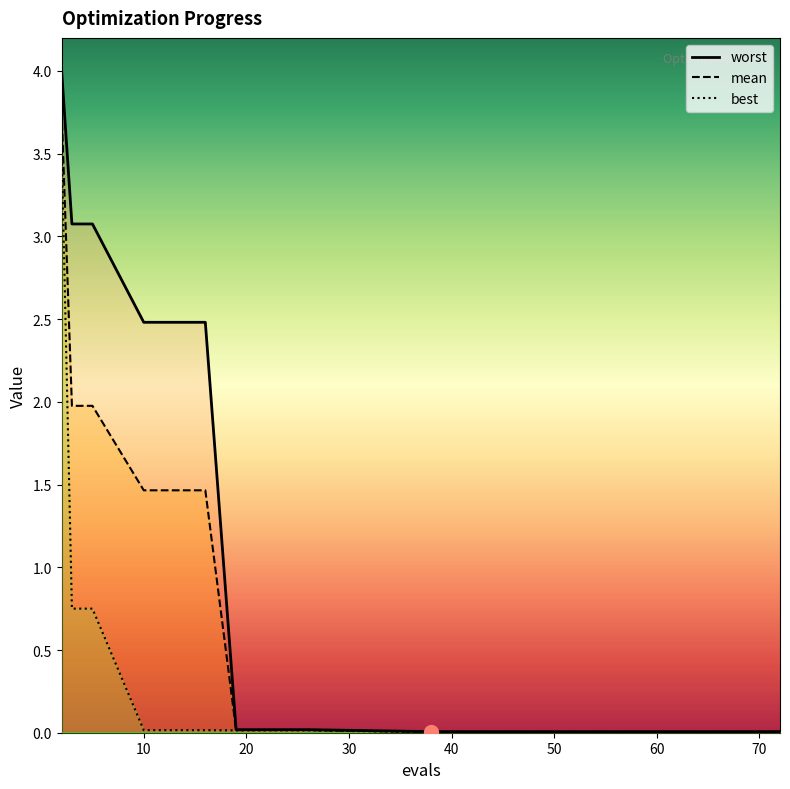

True or false: best and mean cross at least once.

False